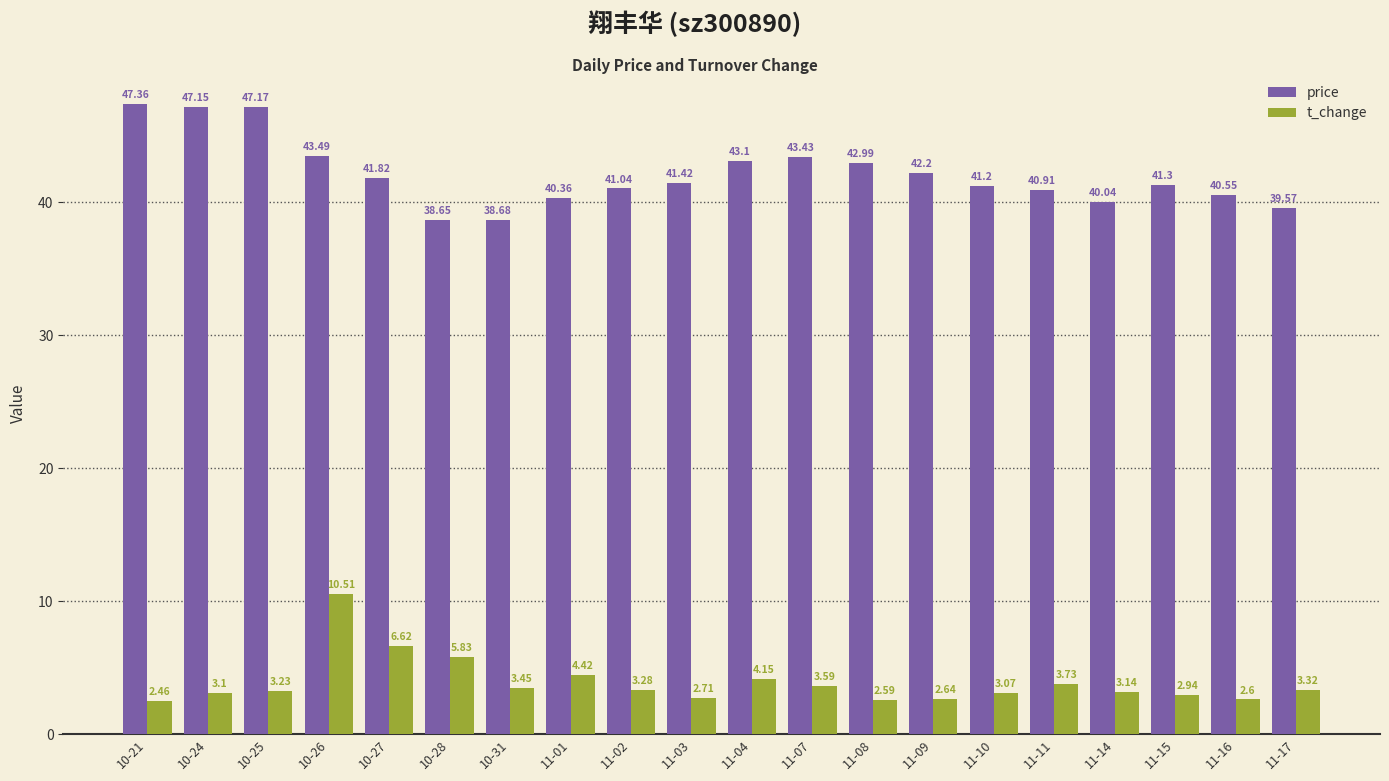

Rank the categories by price value from highest to lowest.

10-21, 10-25, 10-24, 10-26, 11-07, 11-04, 11-08, 11-09, 10-27, 11-03, 11-15, 11-10, 11-02, 11-11, 11-16, 11-01, 11-14, 11-17, 10-31, 10-28